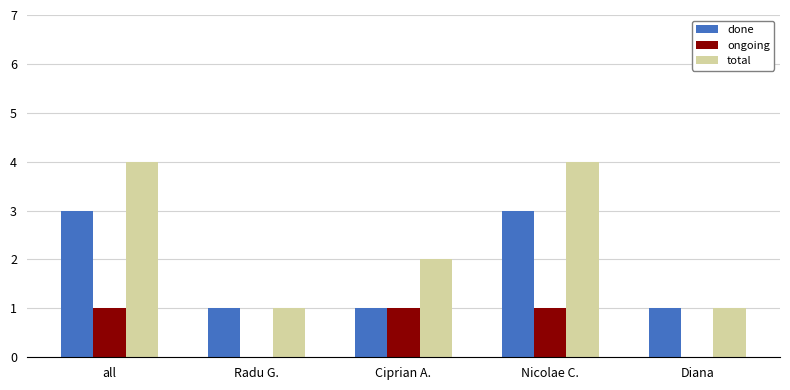

Is it true that ongoing equals 0 at Diana?

True